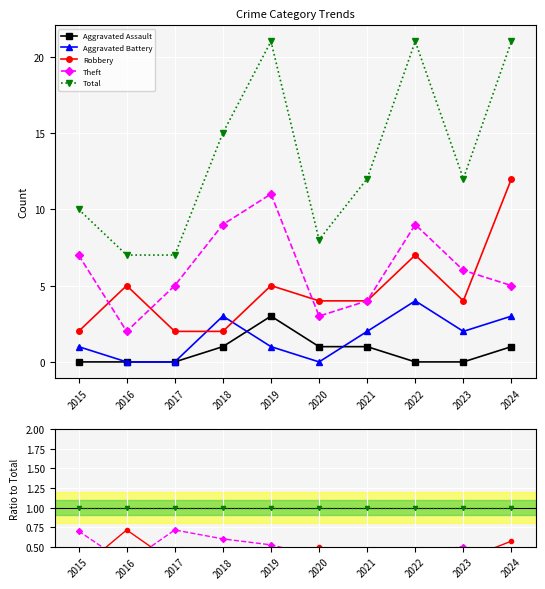

Where is Aggravated Assault nearest to the value 0?

2015